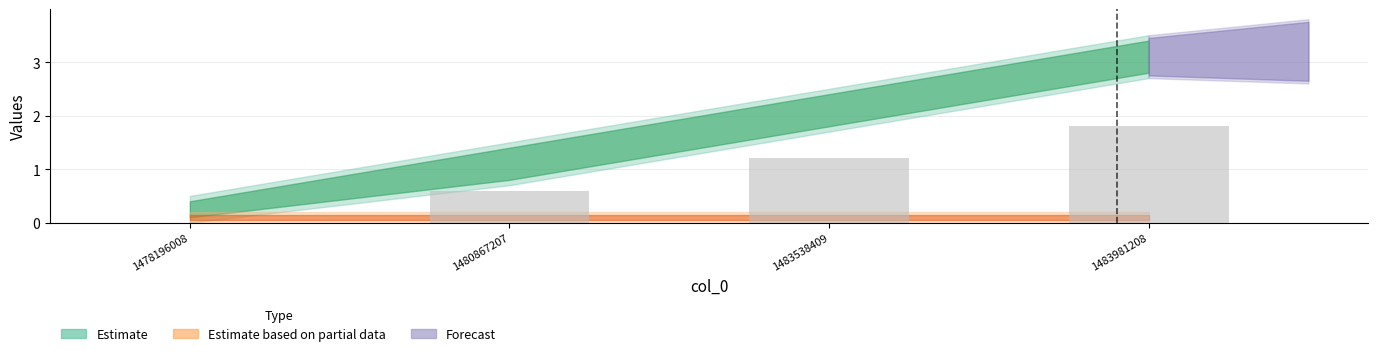

What is the greatest value displayed?

1.8